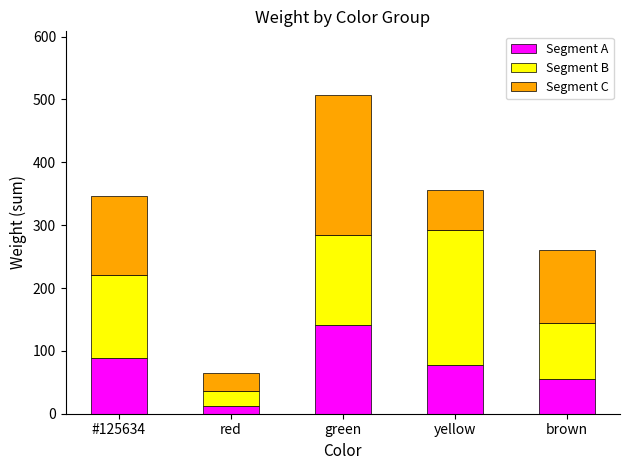

True or false: Segment A has a value of 13 at red.

True